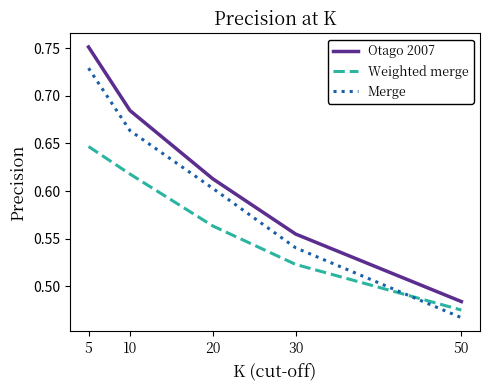

True or false: Weighted merge and Otago 2007 intersect in this chart.

False